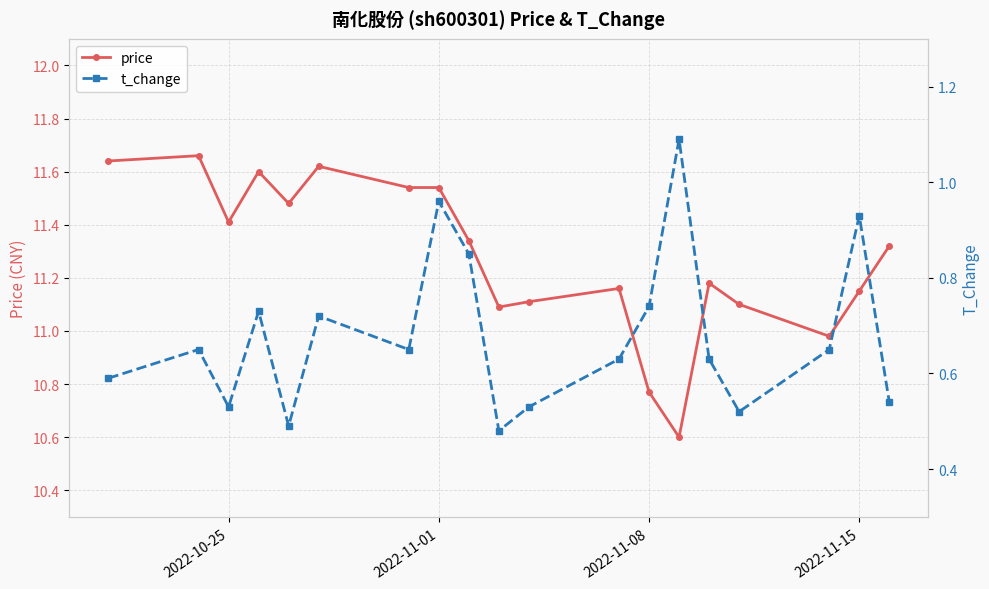

What is the lowest value of the price series?

10.6